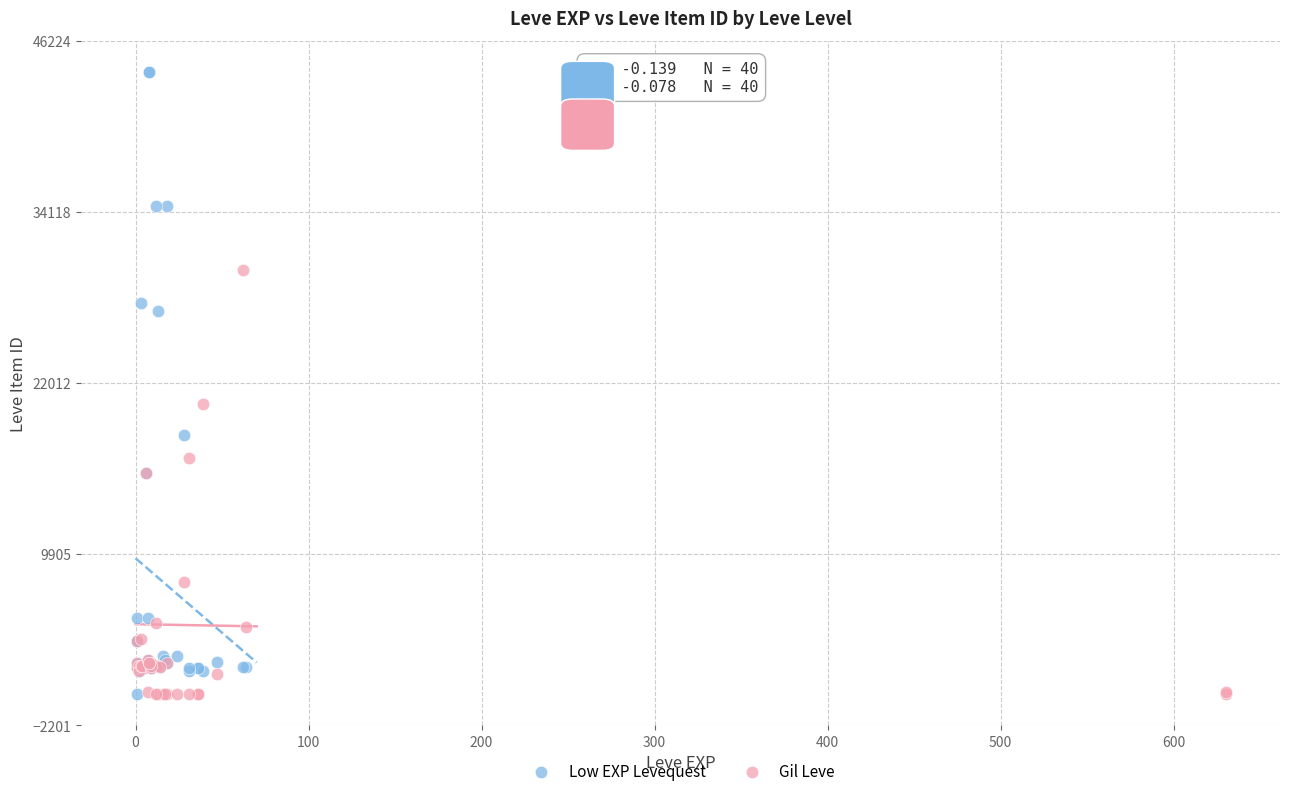

Which series has the widest spread of Y values?

Low EXP Levequest